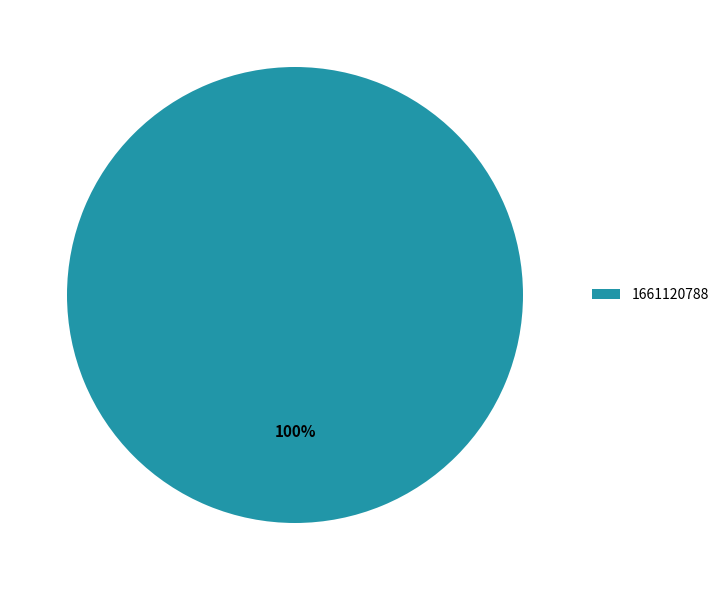

Rank the categories by value from highest to lowest.

1661120788